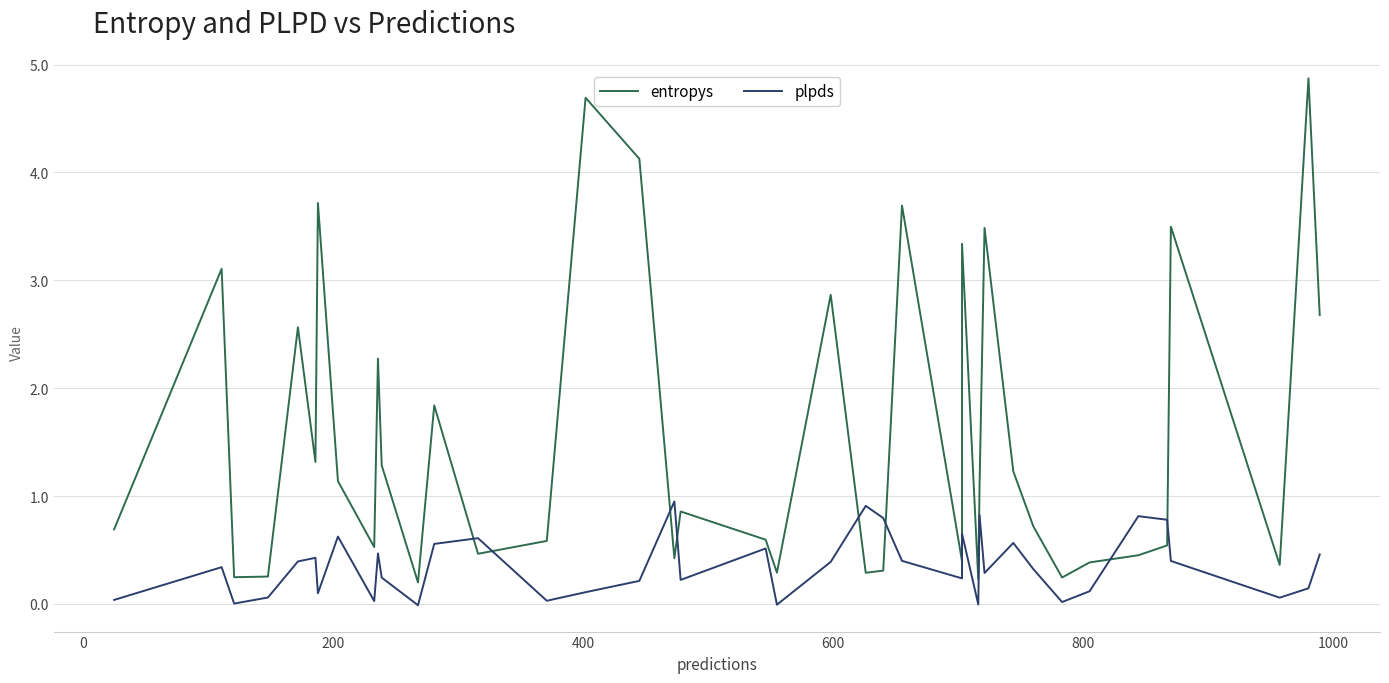

Which series ends up on top after the final intersection of plpds and entropys?

entropys